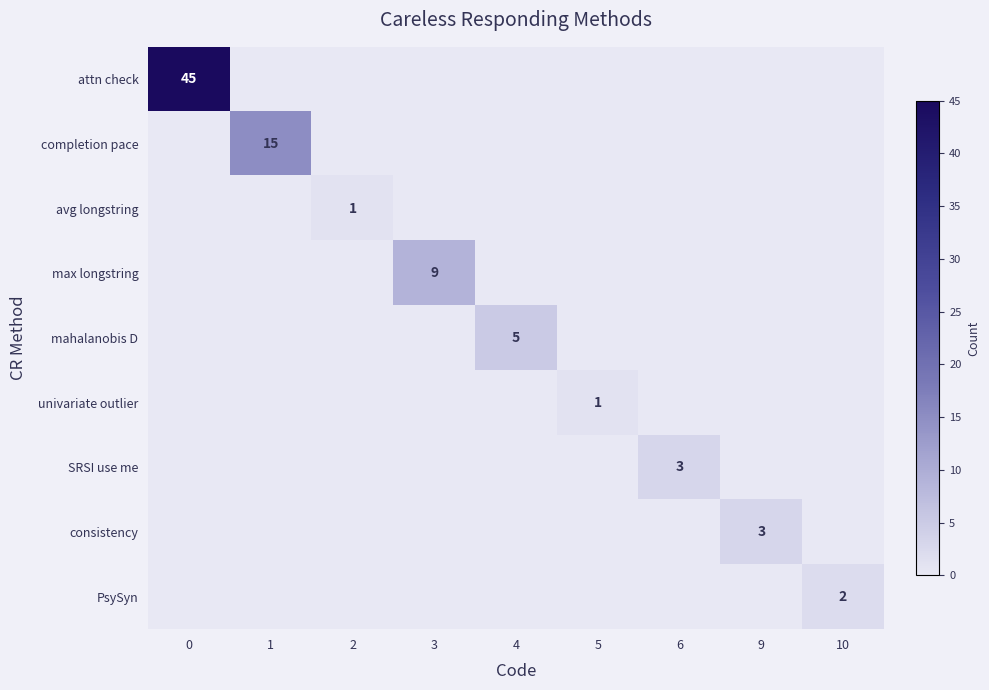

How many values in the attn check series exceed 0?

1